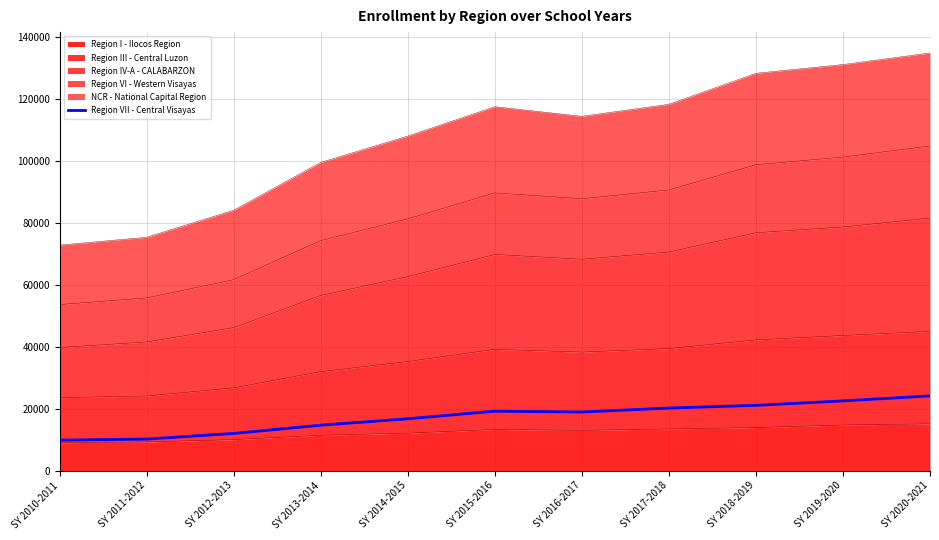

Where is the first local maximum?

SY 2015-2016